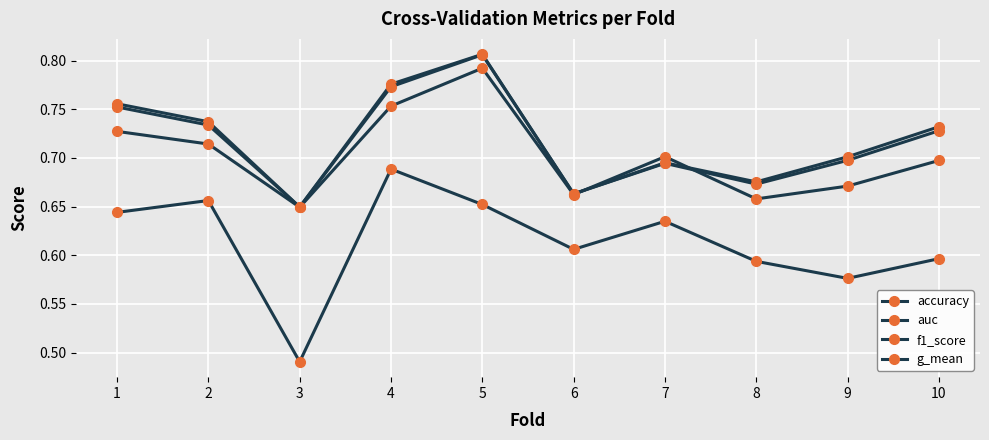

Is this an area chart (filled region under the line)?

No